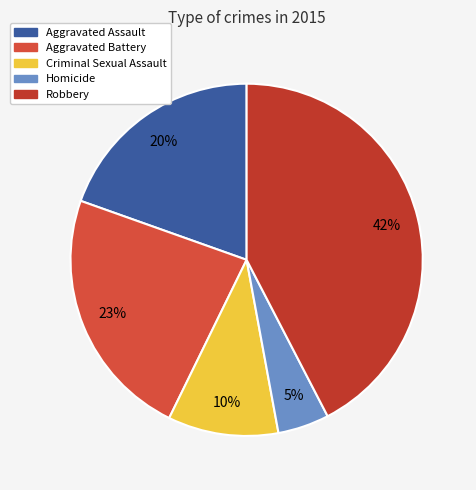

Which has a higher value, Criminal Sexual Assault or Aggravated Assault?

Aggravated Assault